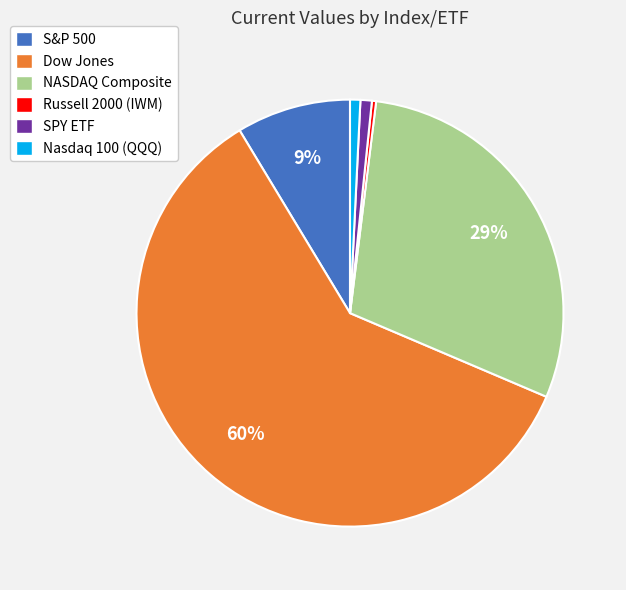

Is the sum of Russell 2000 (IWM) and NASDAQ Composite greater than half?

No